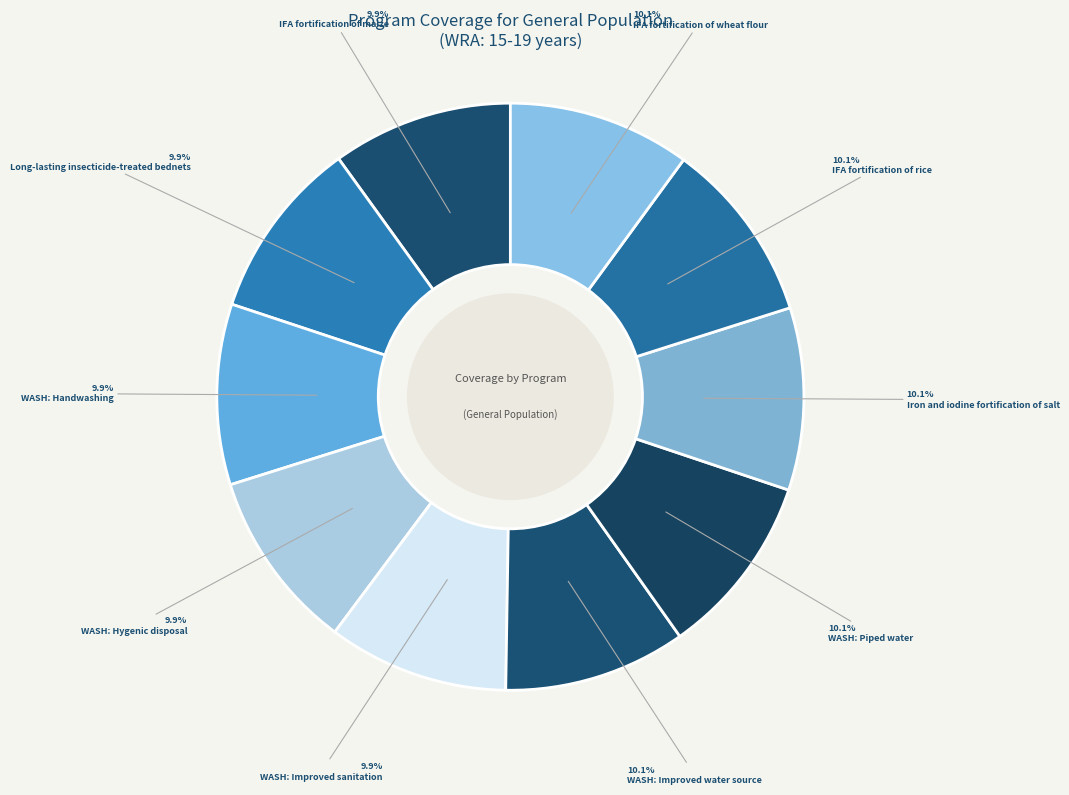

To the nearest percent, what is the average slice percentage?

10%